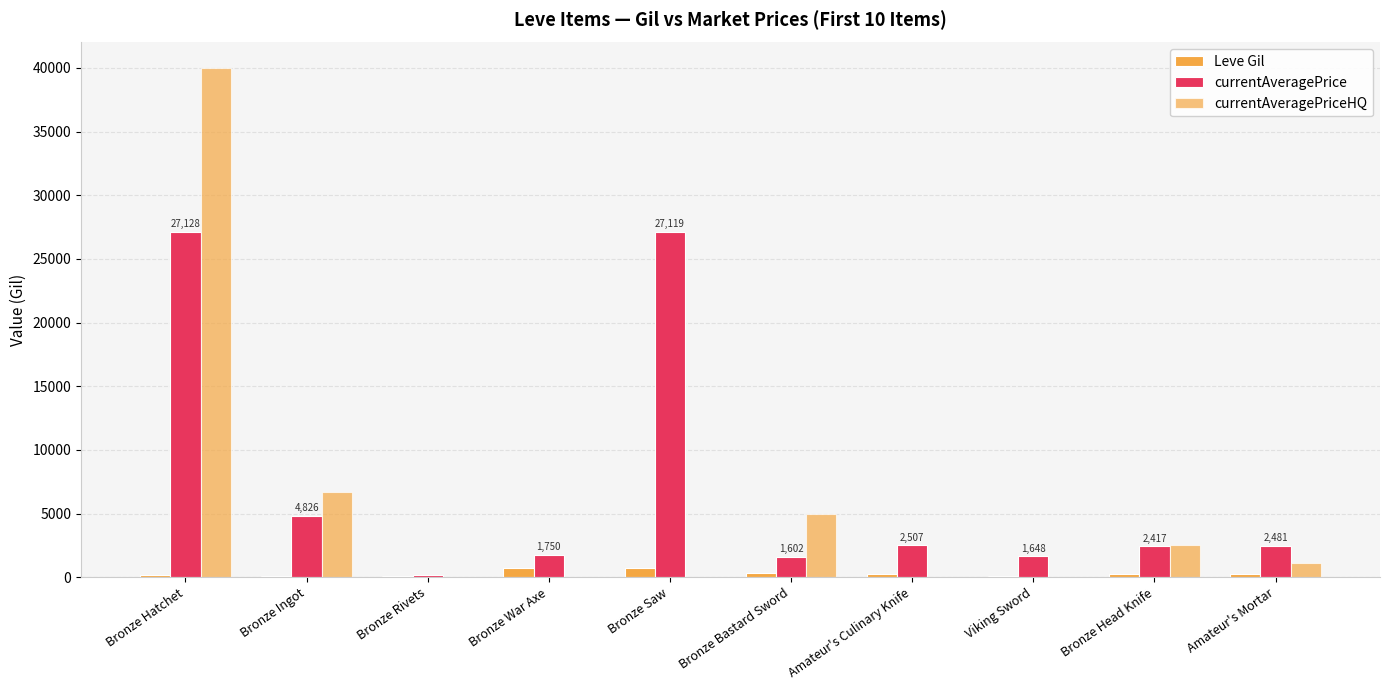

How many groups of bars are there?

10